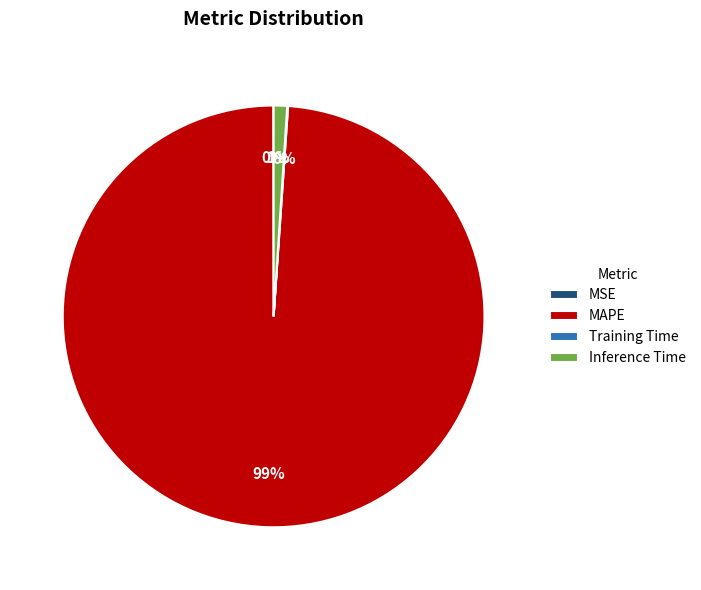

Is there any slice that represents more than half of the pie?

Yes